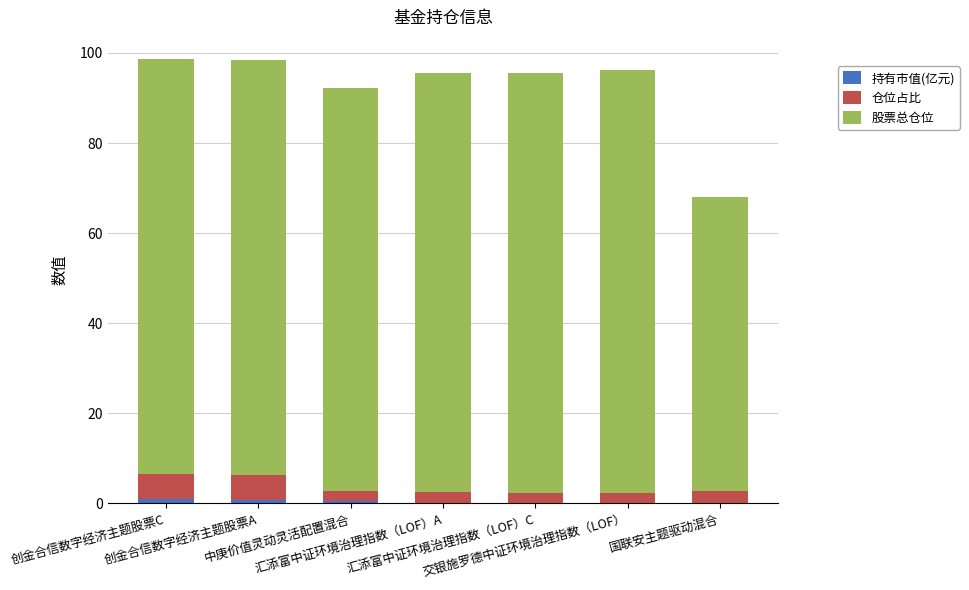

Are the bars grouped side by side (vs. stacked)?

No